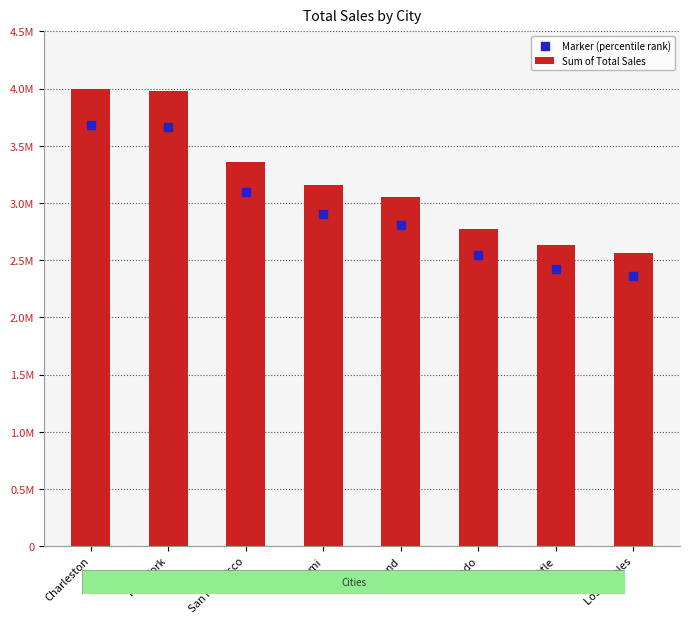

Which series has the largest Y range (max minus min)?

Sum of Total Sales